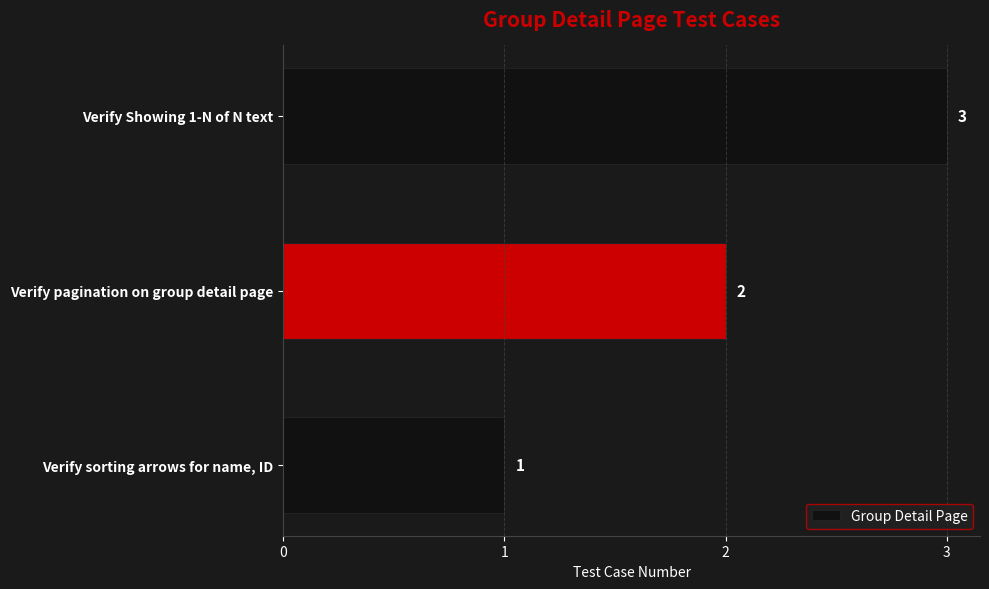

Count the number of categories in the chart.

3